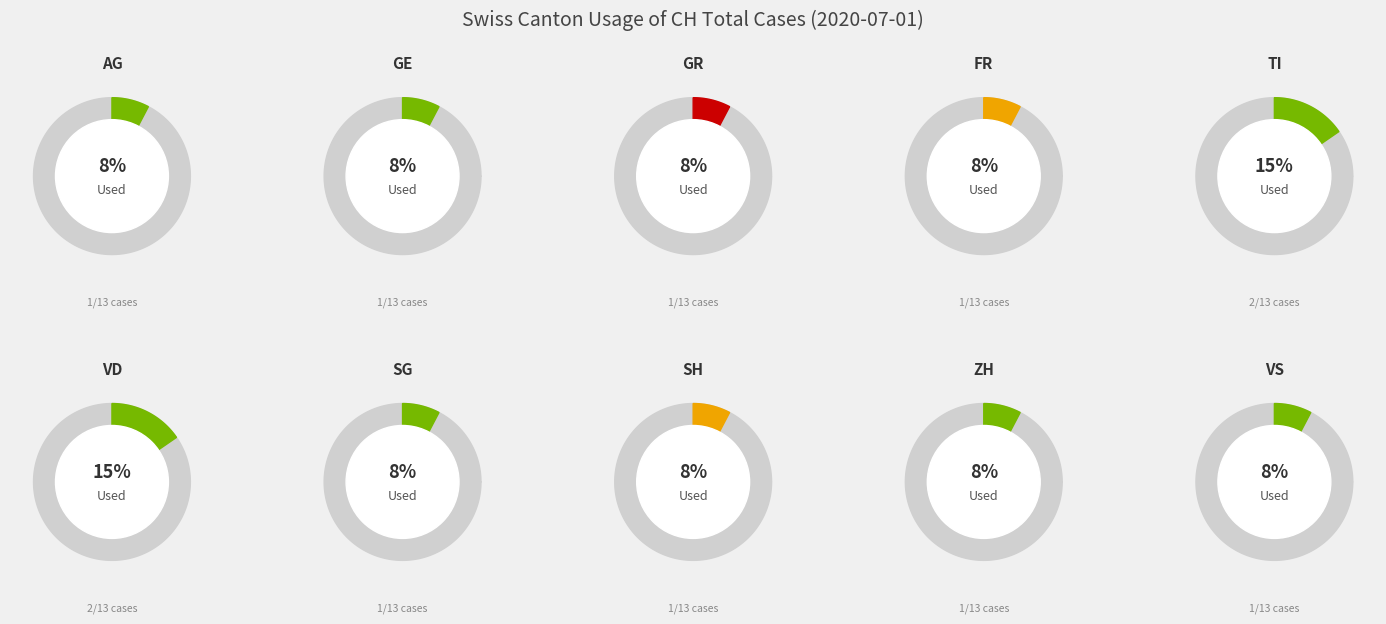

Is the sum of TI and AG greater than half?

No